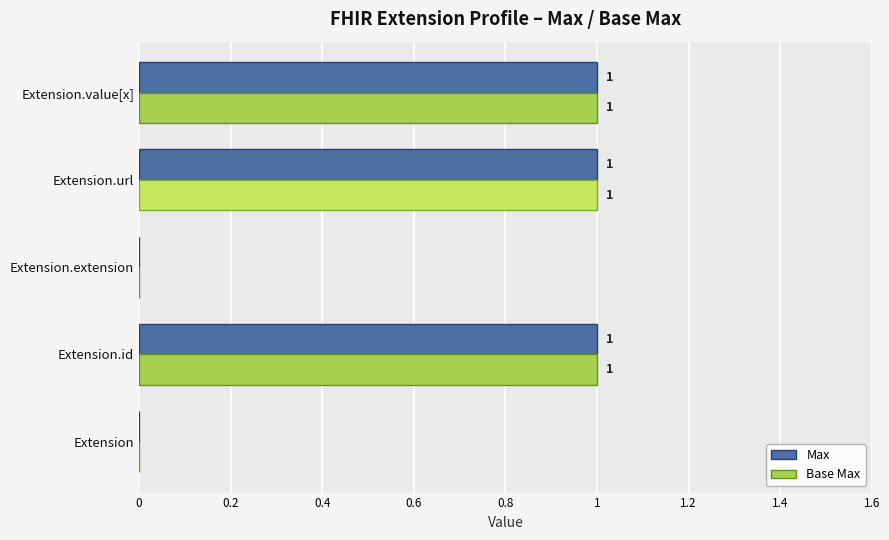

How many Max values are between 0 and 1?

5